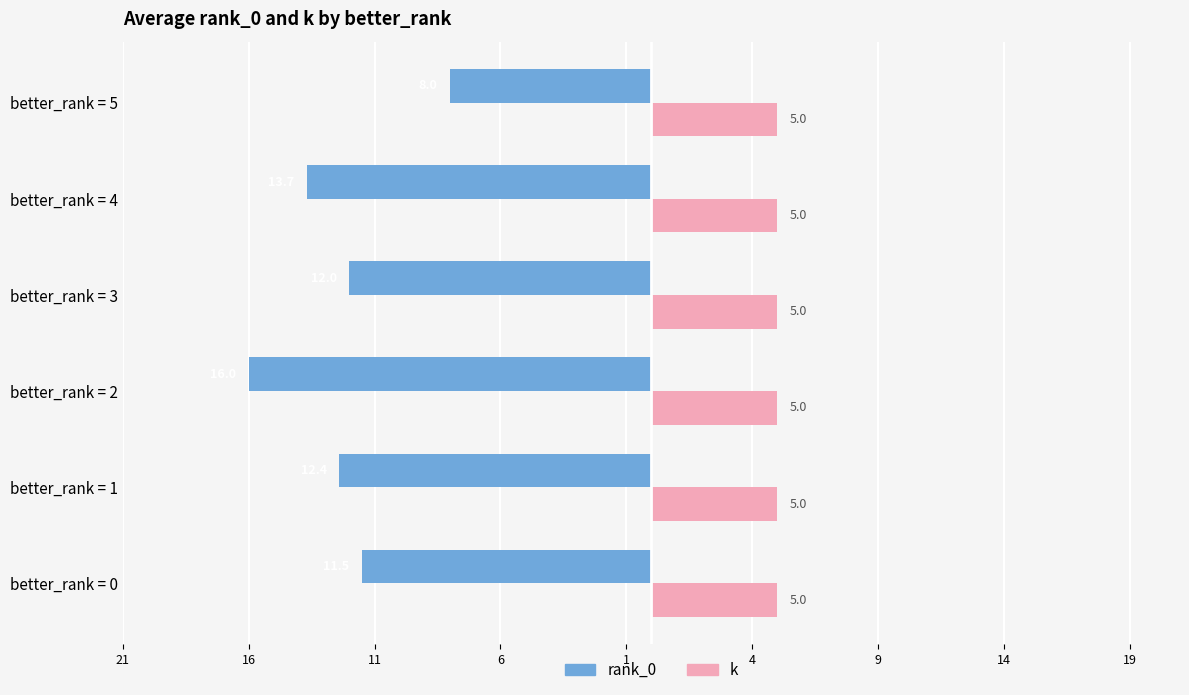

What are all the series names shown in the legend?

rank_0, k